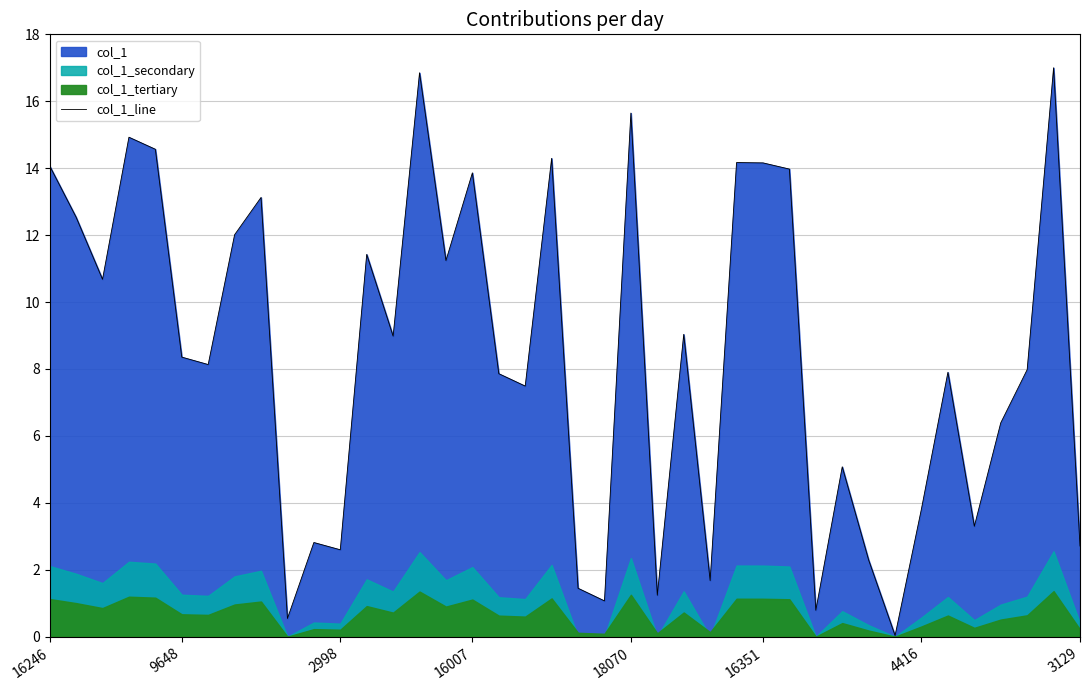

Reading left to right, what are all the values shown in this chart?

14.1	12.5	10.7	14.9	14.6	8.4	8.1	12.0	13.1	0.5	2.8	2.6	11.4	9.0	16.9	11.2	13.9	7.9	7.5	14.3	1.4	1.1	15.6	1.2	9.0	1.7	14.2	14.2	14.0	0.8	5.1	2.3	0.0	3.8	7.9	3.3	6.4	8.0	17.0	2.7